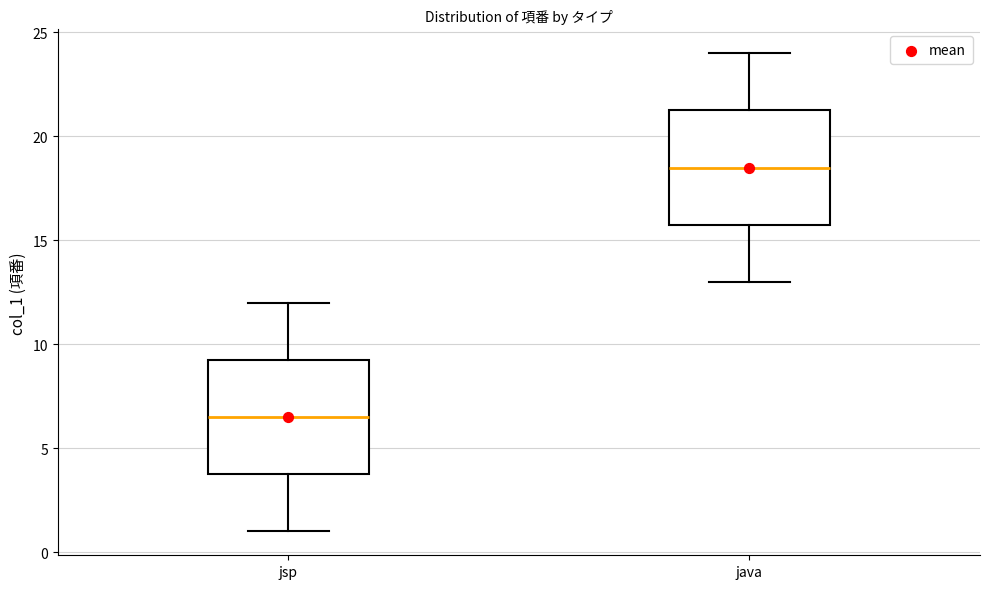

Which box has the lowest median line?

jsp